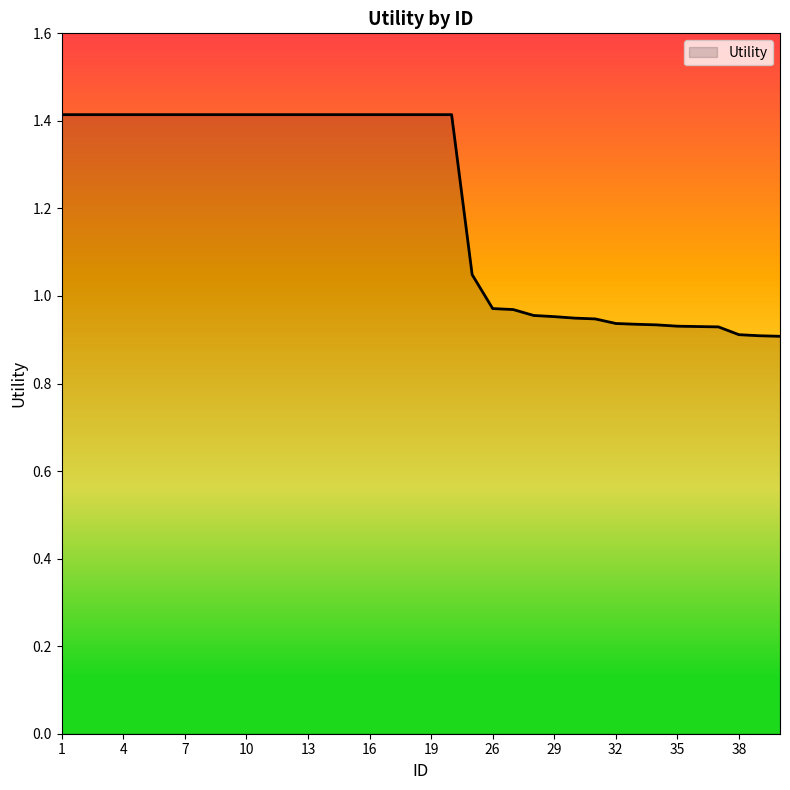

What is the greatest value displayed?

1.4